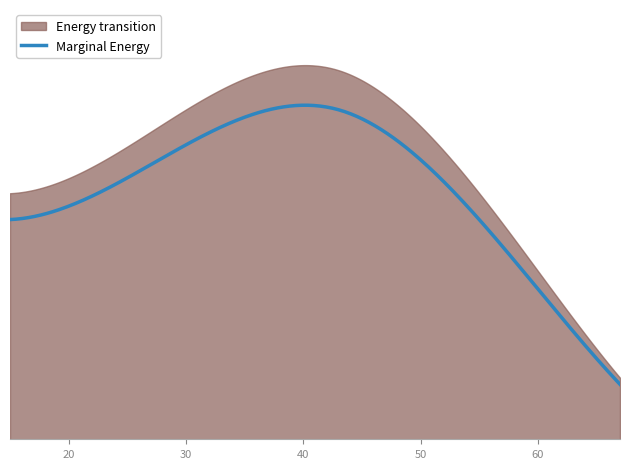

What is the difference between the second highest and minimum values?

0.2